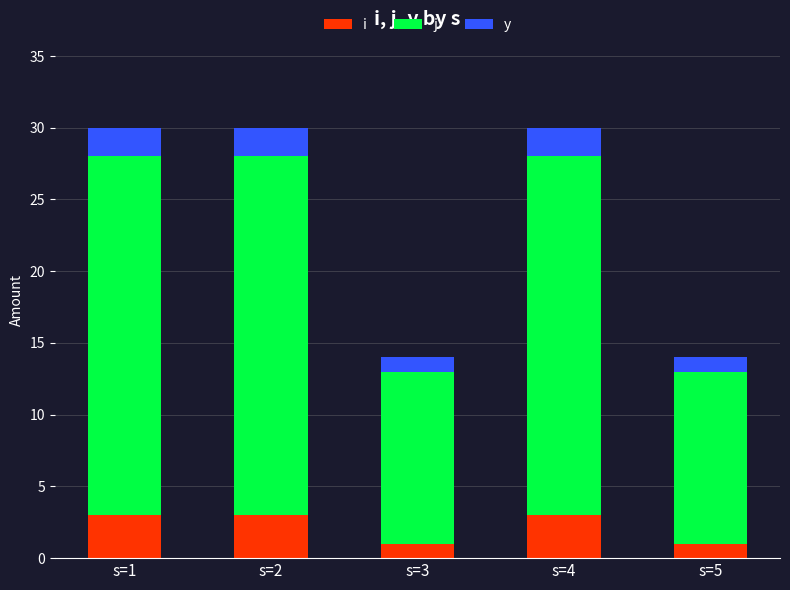

Which series has the largest total across all categories?

j